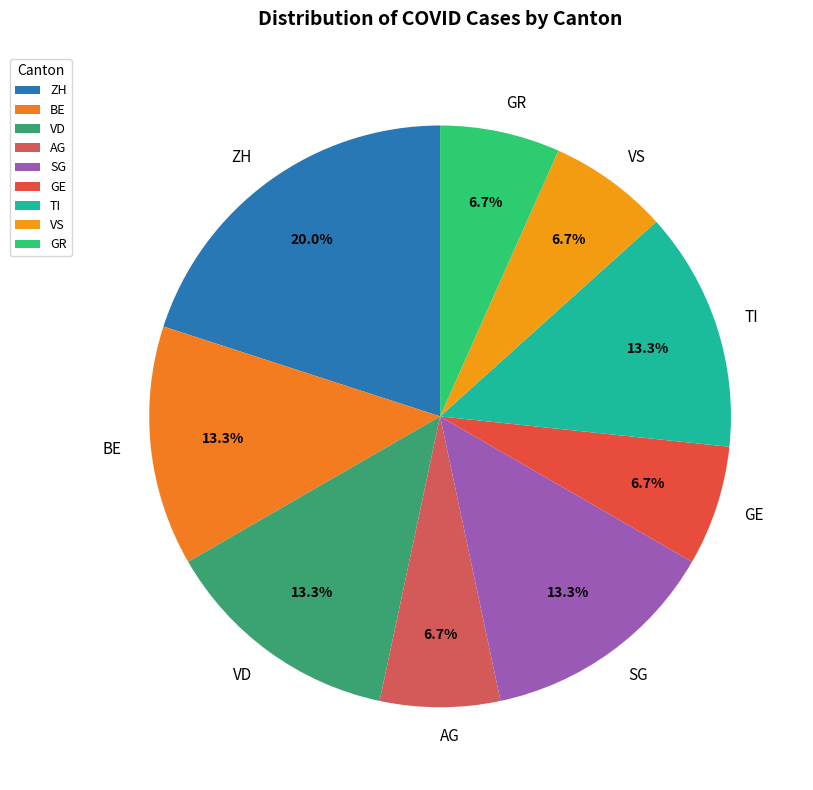

To the nearest percent, what is the difference between the largest and smallest slice percentages?

13%